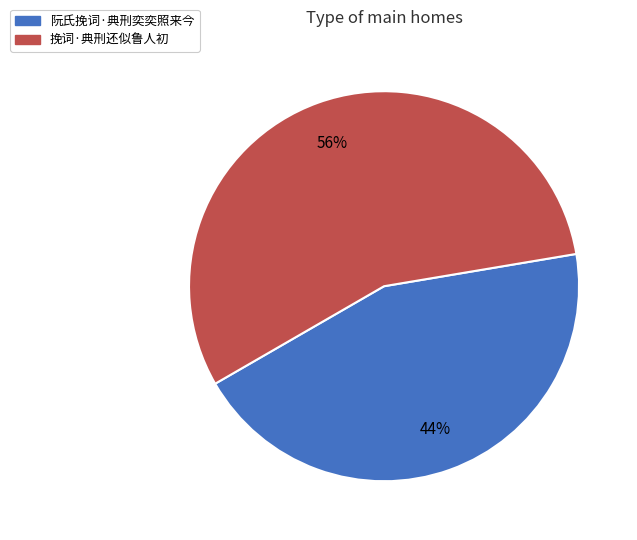

Count the number of slices in the pie.

2